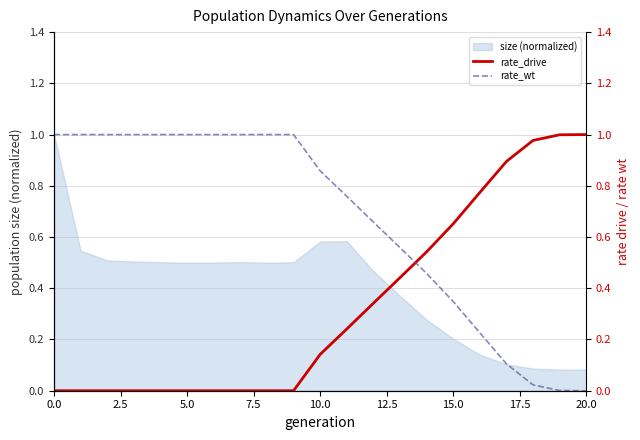

The value of rate_drive at 16 is 1.3. True or false?

False